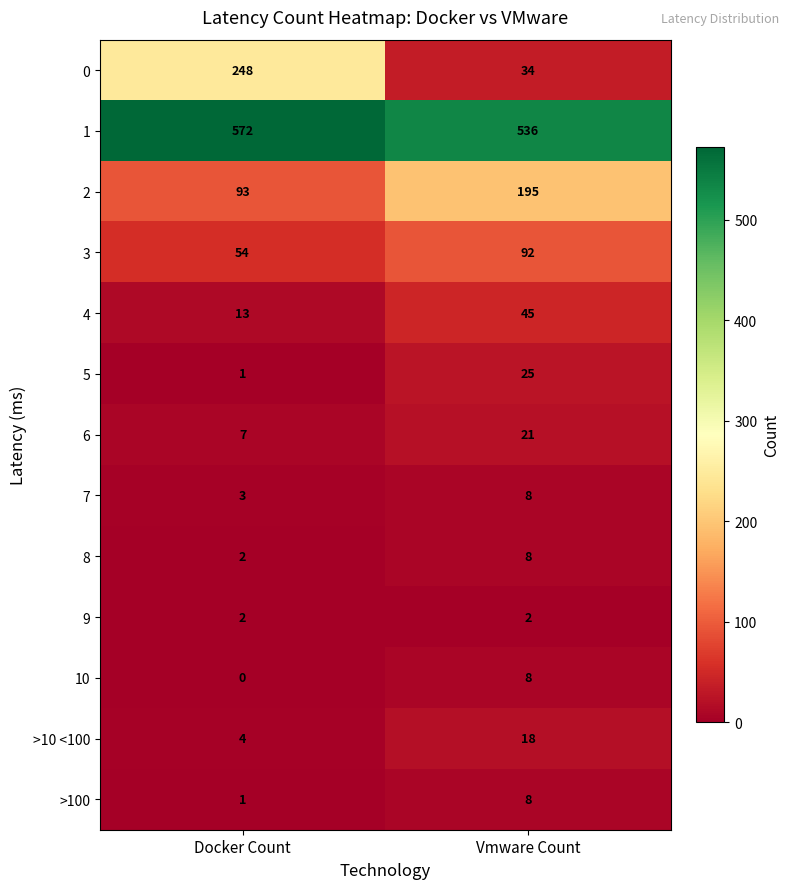

Which series has the largest range (max minus min)?

0